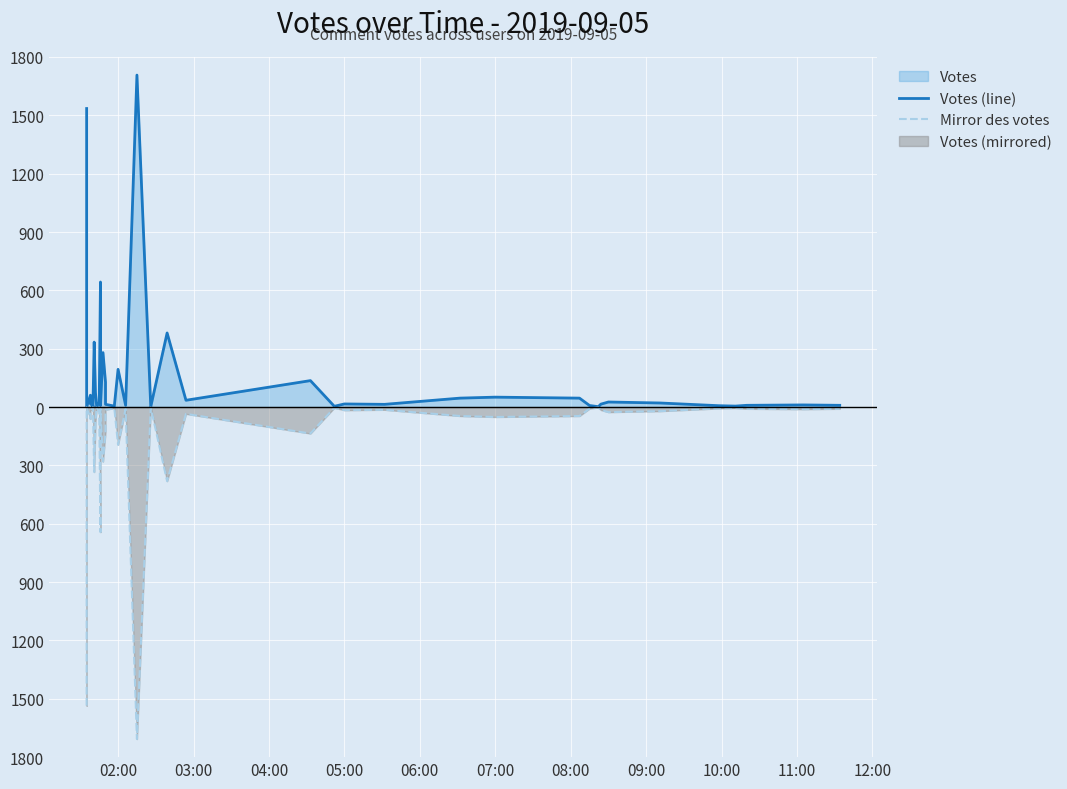

True or false: Mirror des votes and Votes (line) cross at least once.

False